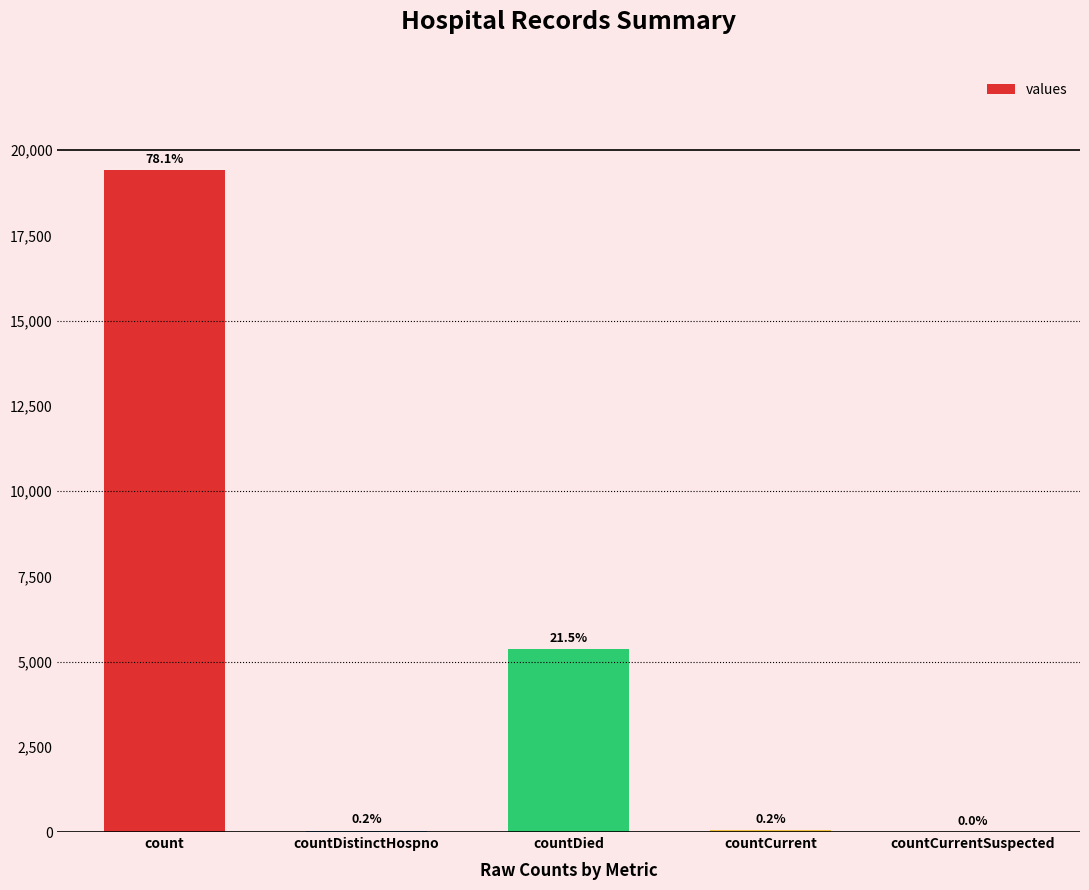

What position from the left is countDied?

3